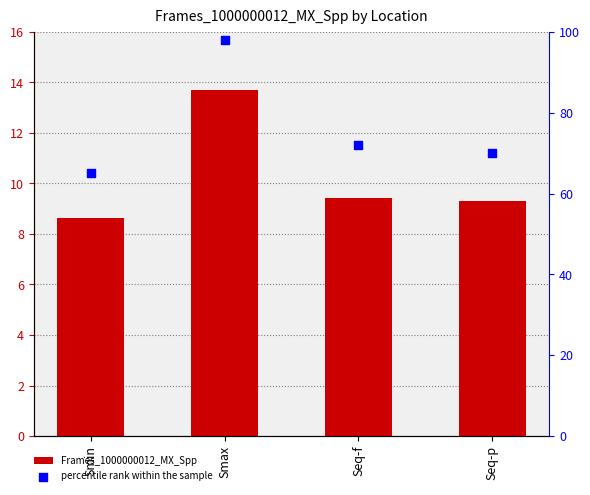

What are all the series names shown in the legend?

Frames_1000000012_MX_Spp, percentile rank within the sample